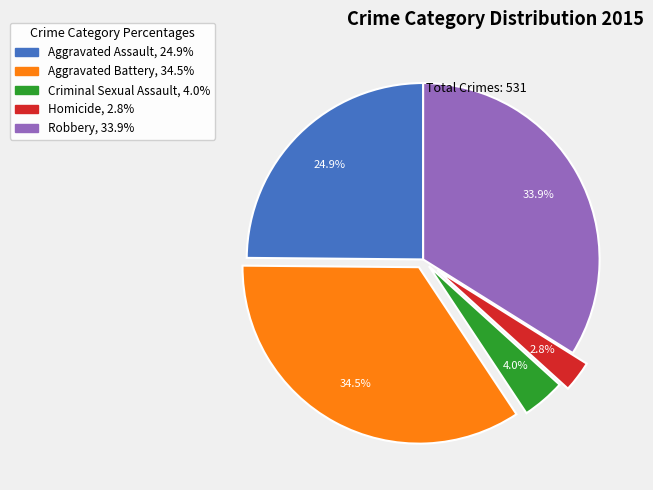

Rank the categories by value from lowest to highest.

Homicide, Criminal Sexual Assault, Aggravated Assault, Robbery, Aggravated Battery